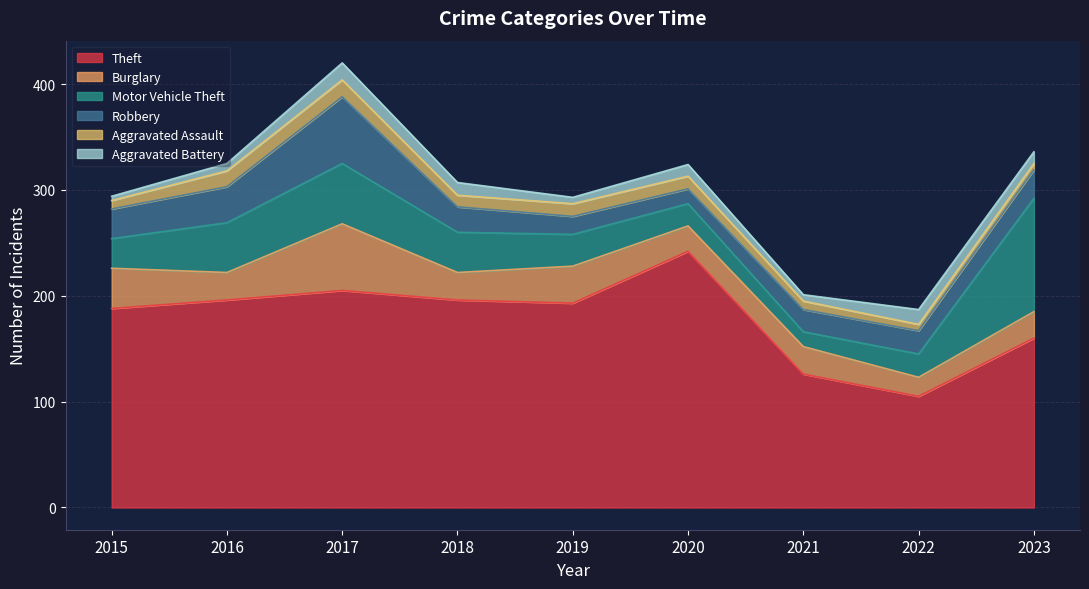

Rank the series at 2017 from highest to lowest value.

Theft, Burglary, Robbery, Motor Vehicle Theft, Aggravated Assault, Aggravated Battery